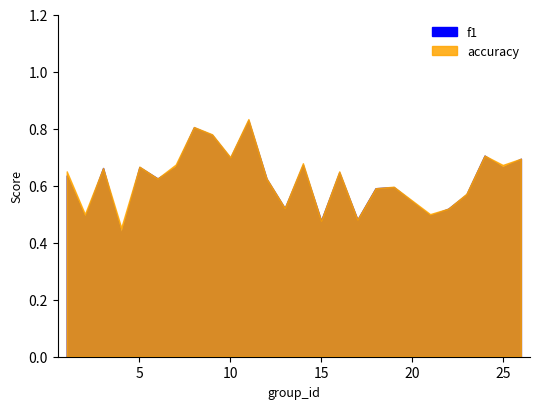

How many series are shown in this chart?

2